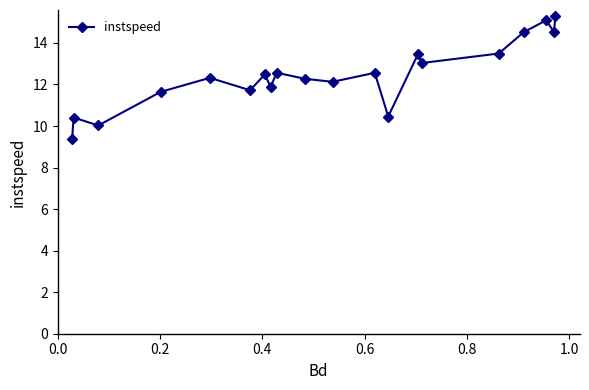

What is the value of the 20th point from the left?

15.3